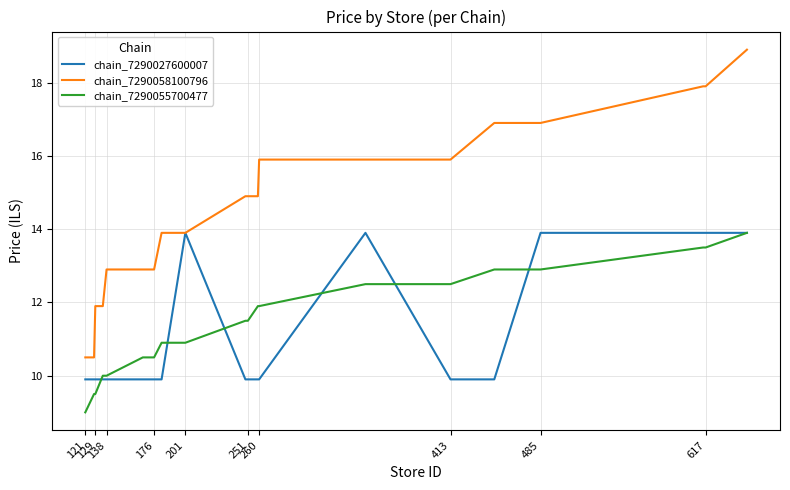

True or false: chain_7290058100796 and chain_7290055700477 intersect in this chart.

False